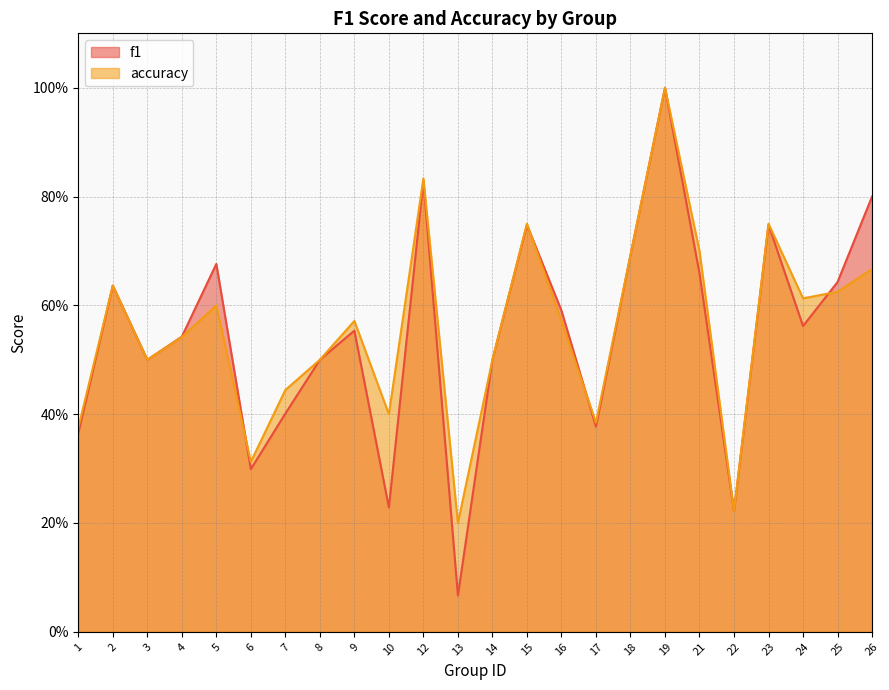

Is it true that accuracy equals 0.4 at 1?

True